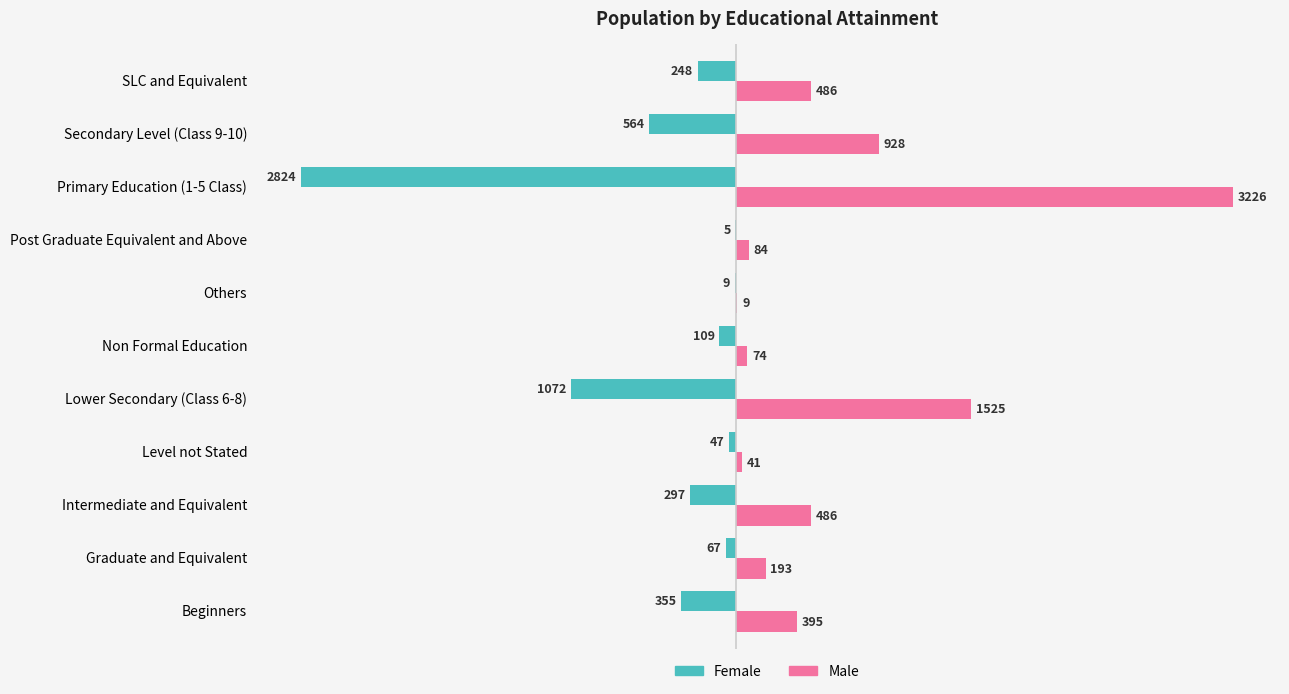

Between Level not Stated and Primary Education (1-5 Class), which series saw the biggest shift?

Male